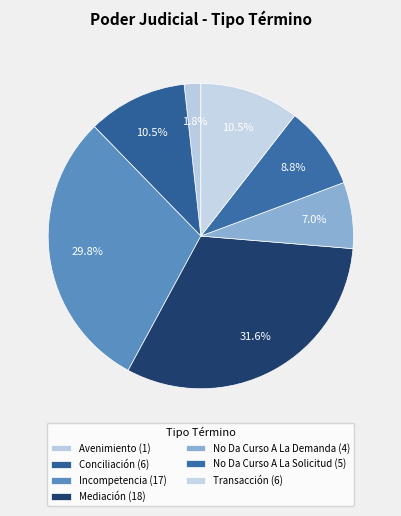

How many slices are in this pie chart?

7